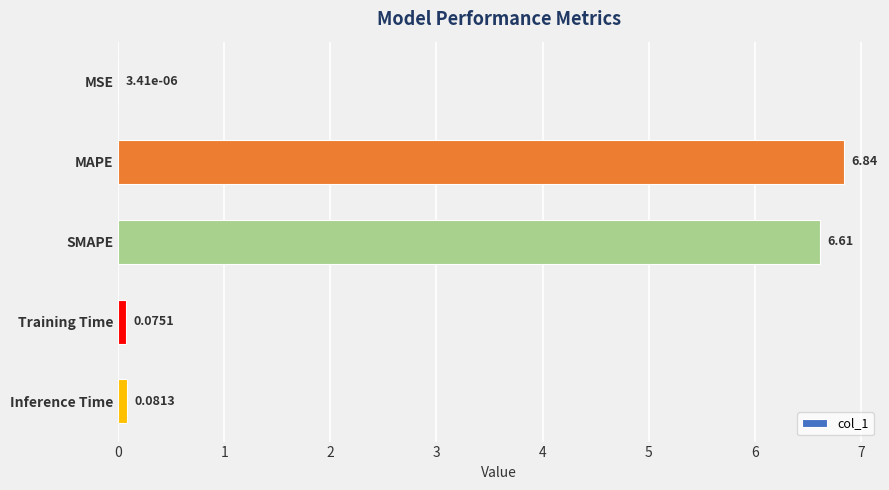

What is the change in value from MSE to SMAPE?

+6.6